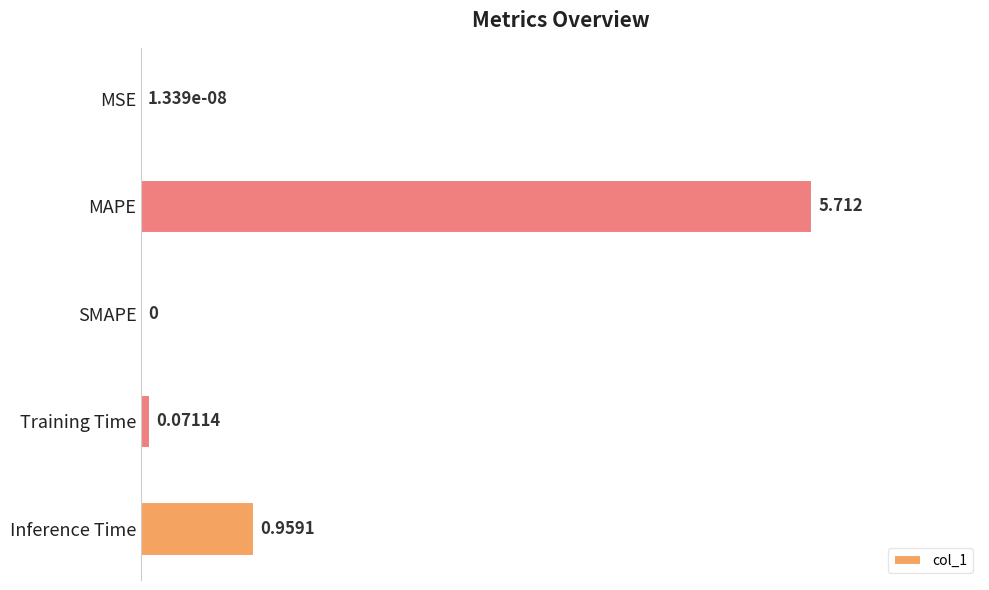

At which label is the value closest to 2?

Inference Time